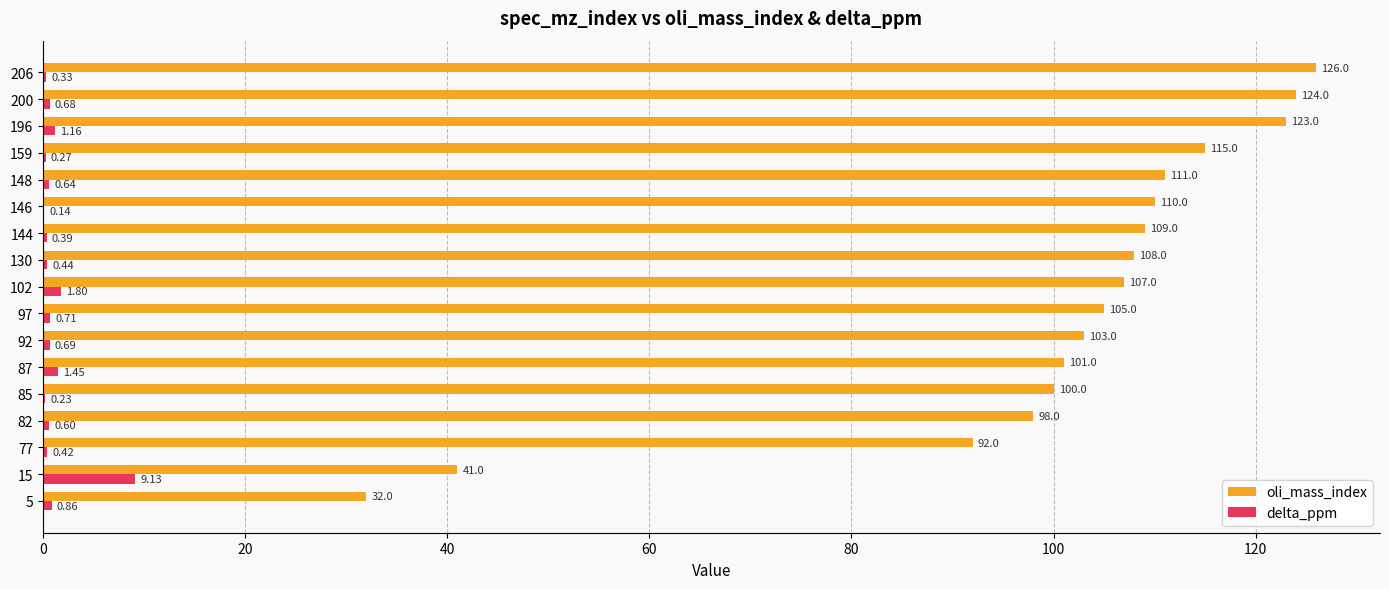

What is the total value across all series at 92?

103.7